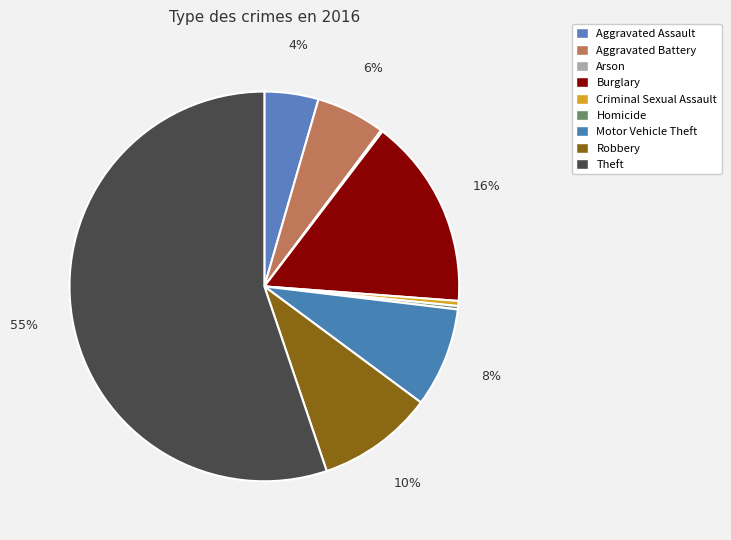

To the nearest percent, what is the difference between the Criminal Sexual Assault and Burglary slice percentages?

15%